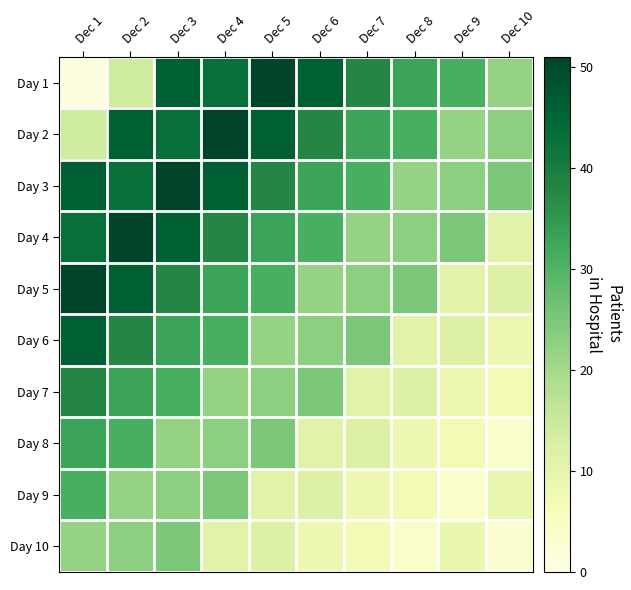

At how many categories does at least one series exceed 31?

8